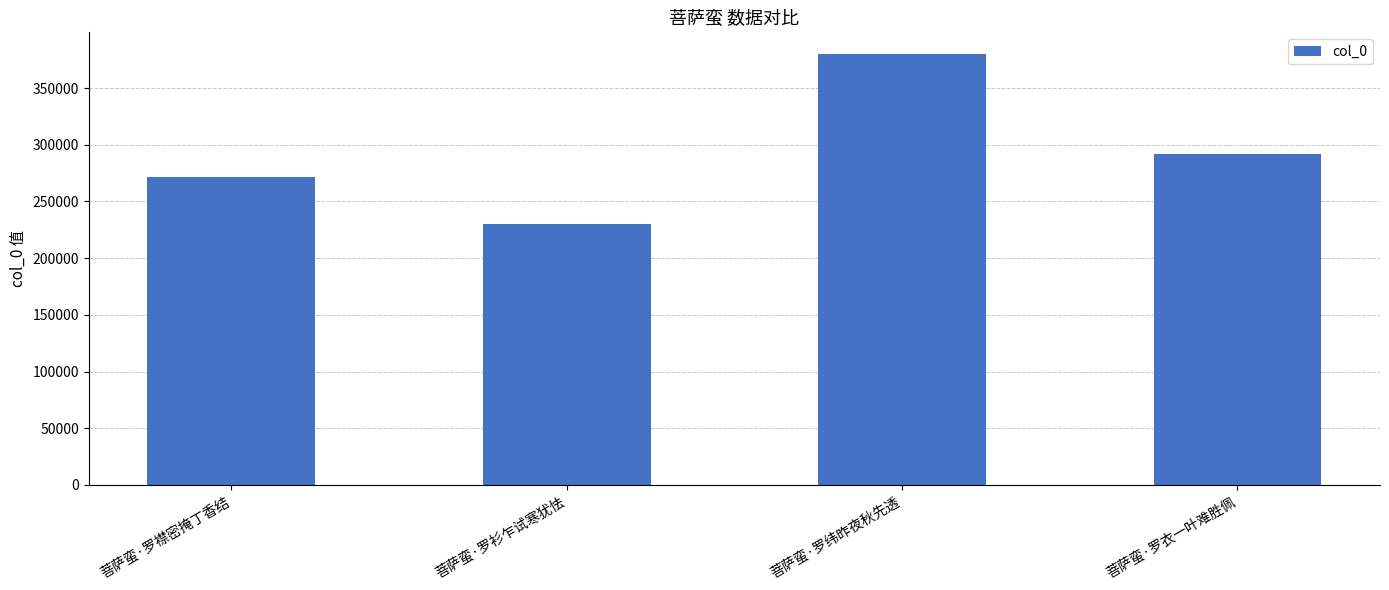

Between 菩萨蛮·罗衣一叶难胜佩 and 菩萨蛮·罗衫乍试寒犹怯, which is larger?

菩萨蛮·罗衣一叶难胜佩